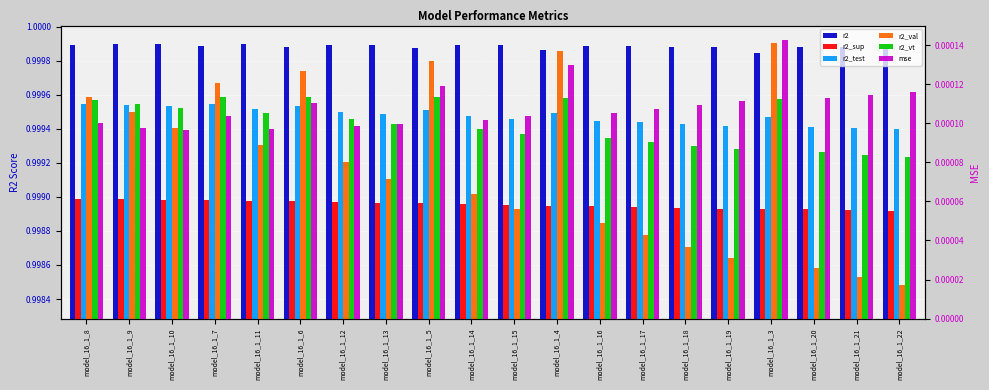

At which label is mse closest to 0?

model_16_1_10